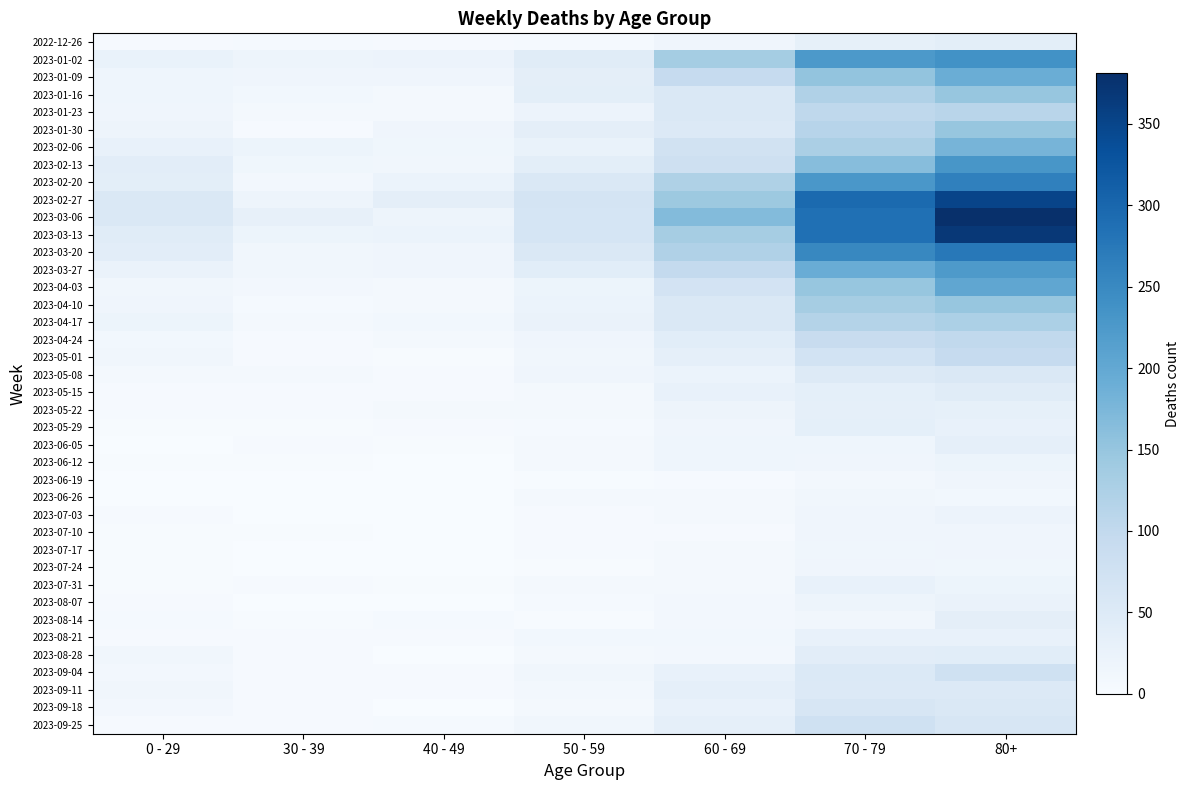

How many data points does each series have?

7